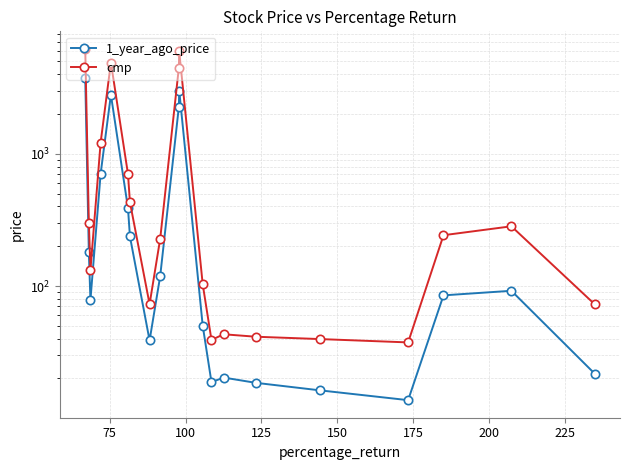

List the series in order of their overall mean, lowest first.

1_year_ago_price, cmp